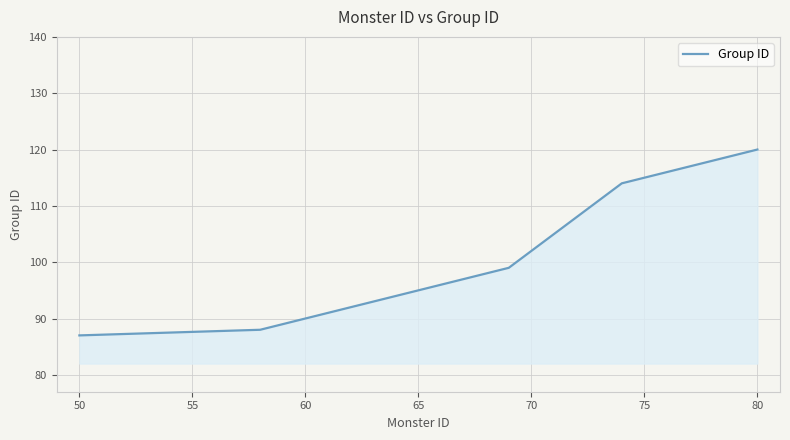

What is the greatest value displayed?

120